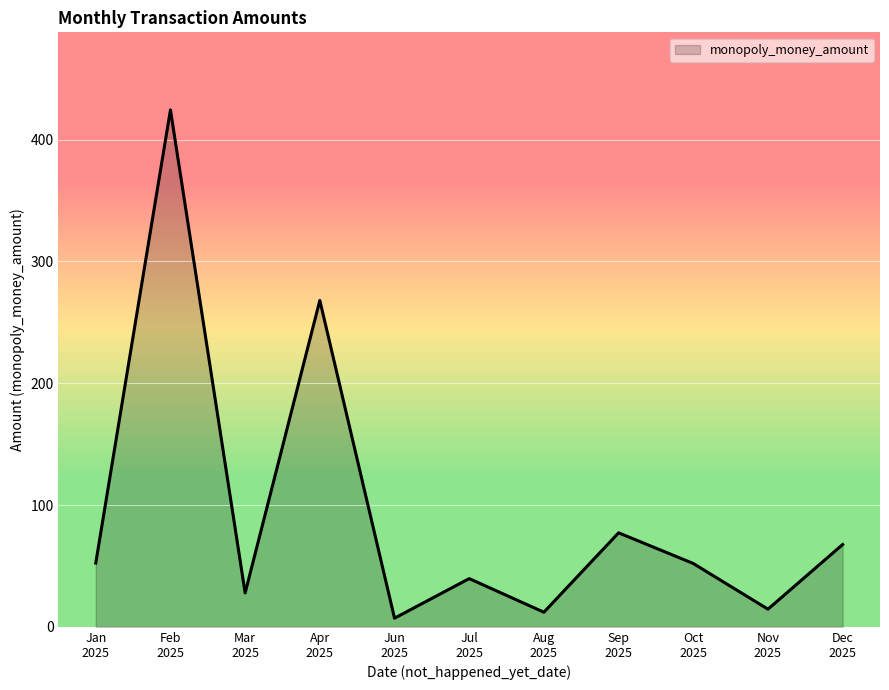

Does the chart display data point markers on the line(s)?

No